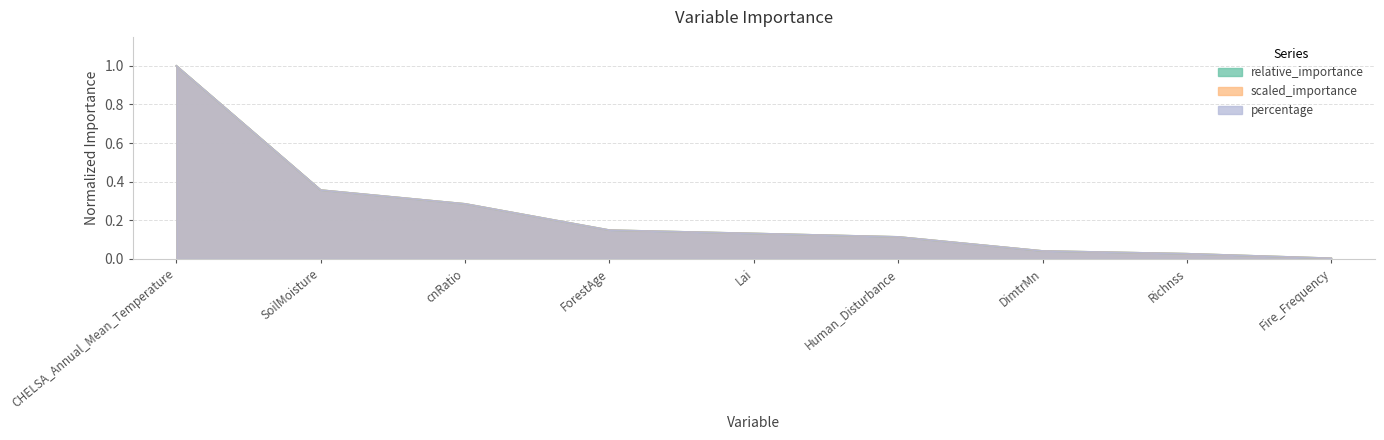

Which label corresponds to the smallest value in the chart?

Fire_Frequency